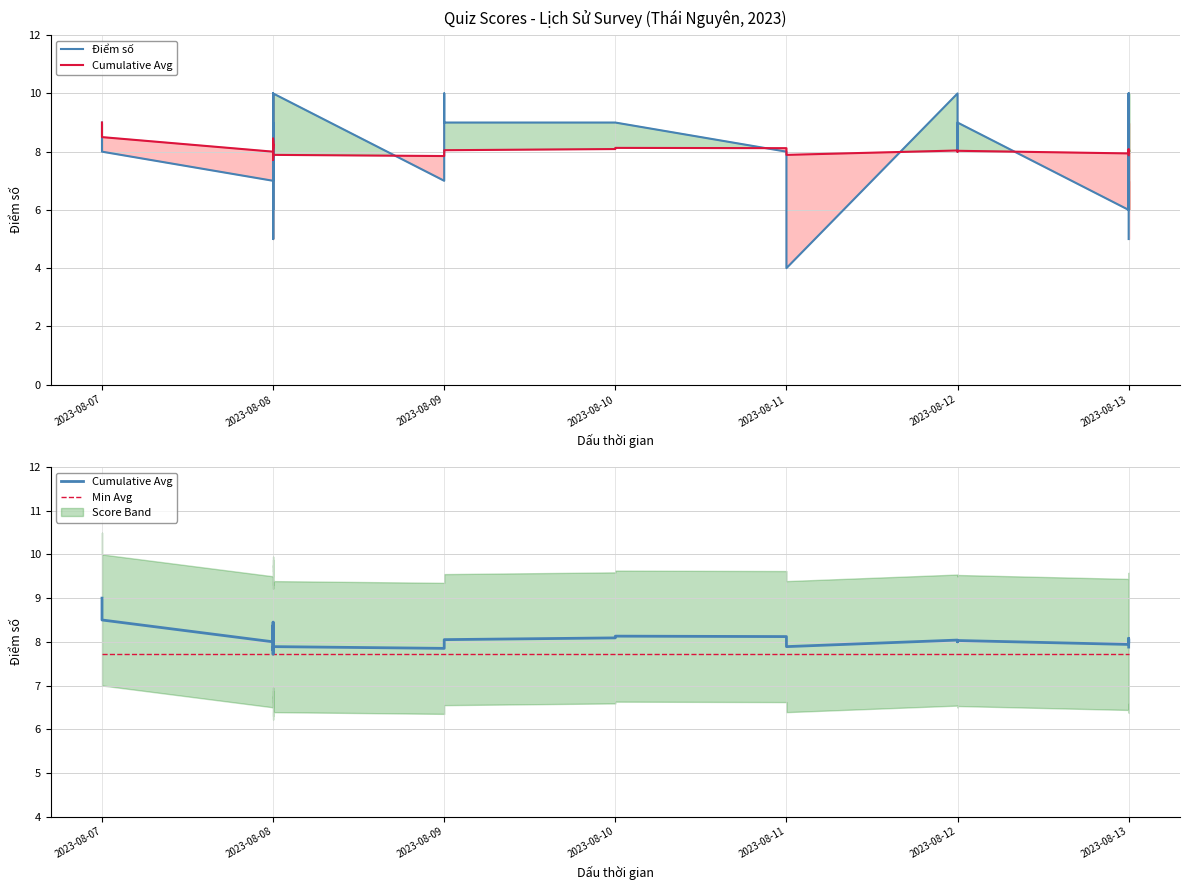

The Điểm số series shows 9.0 at 2023-08-10. True or false?

True